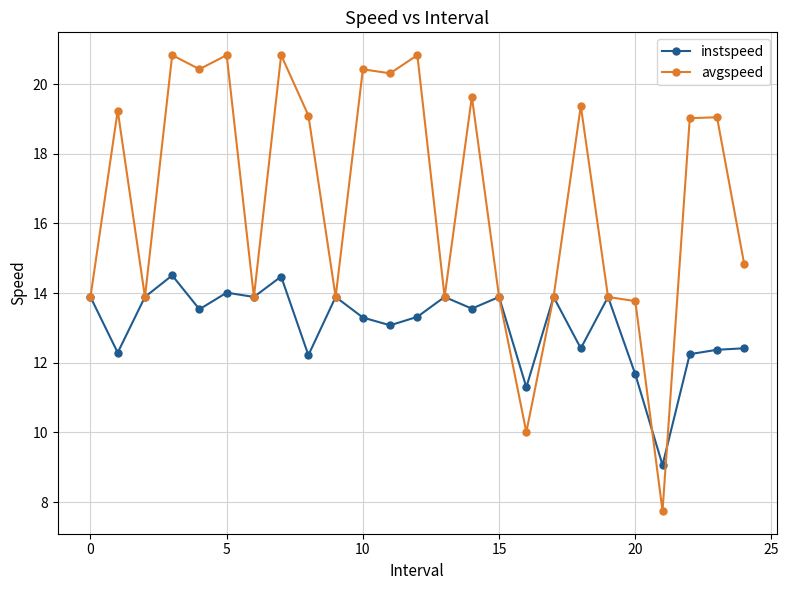

What is the highest value of the instspeed series?

14.5